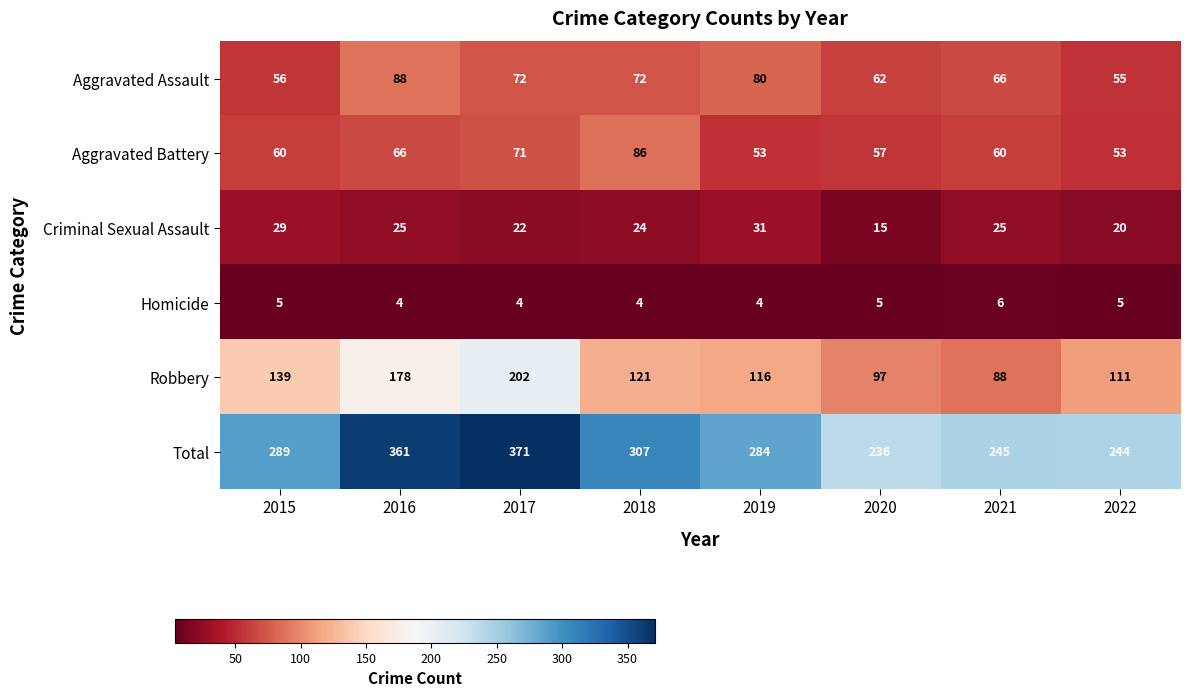

What is the sum of all Robbery values?

1052